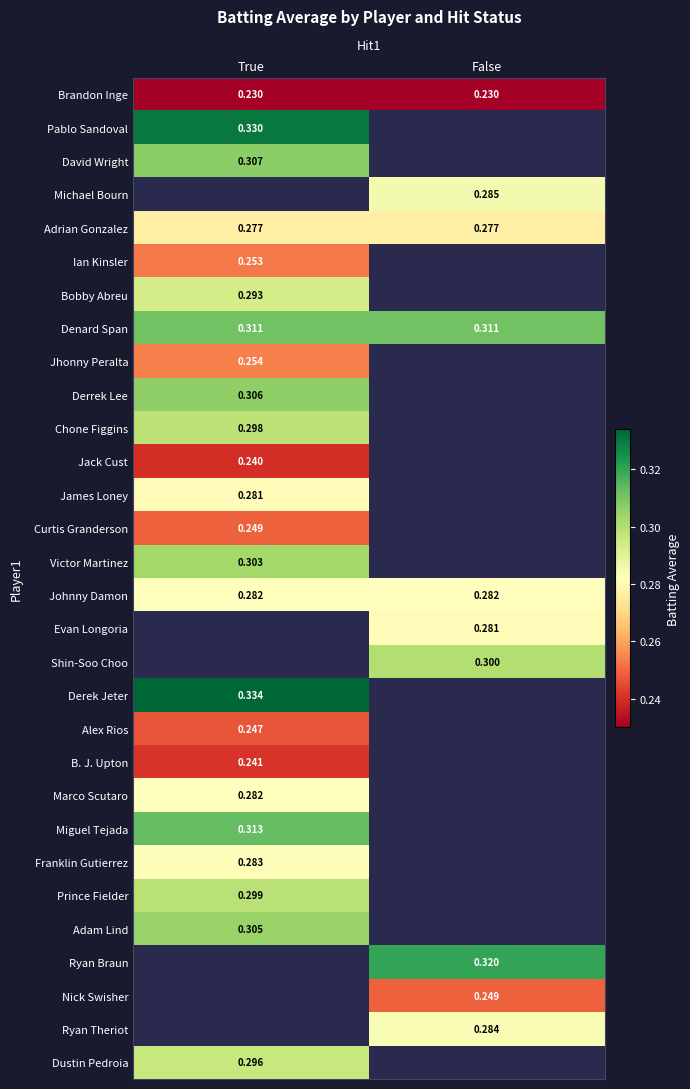

Where is Denard Span nearest to the value 0?

True